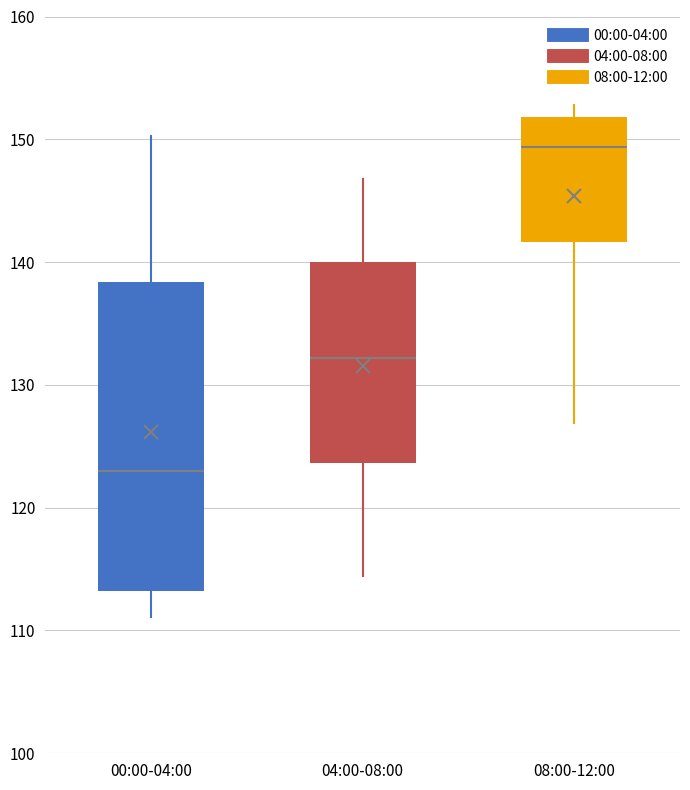

Which box is the tallest, from its lower edge to its upper edge?

00:00-04:00